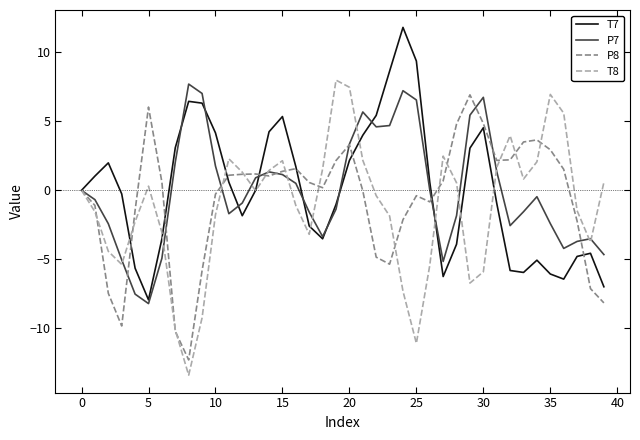

What is the maximum value for P8?

6.9